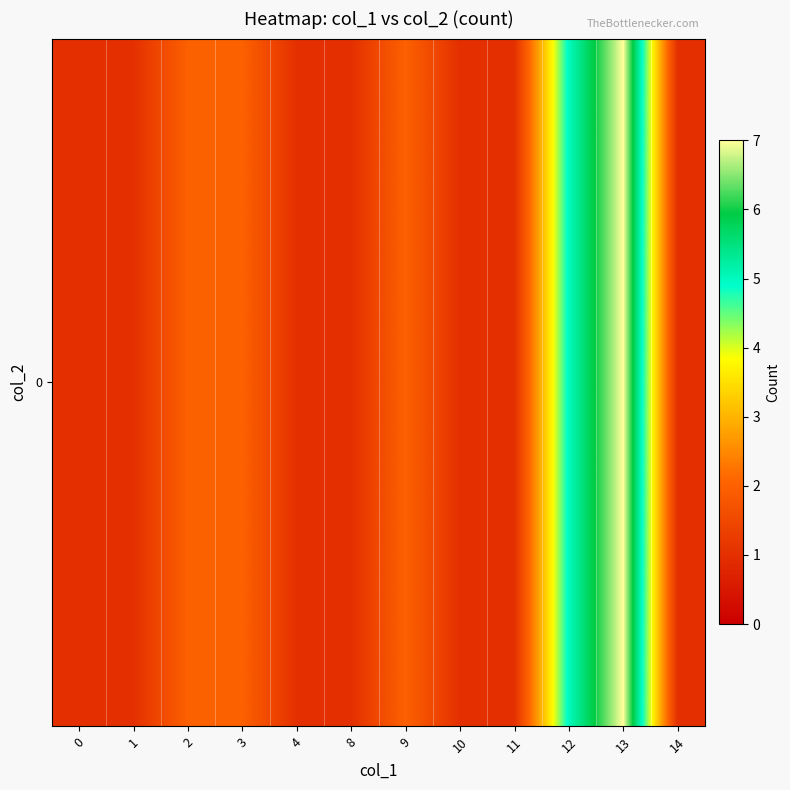

Rank the categories by value from highest to lowest.

13, 12, 2, 3, 9, 0, 1, 4, 8, 10, 11, 14